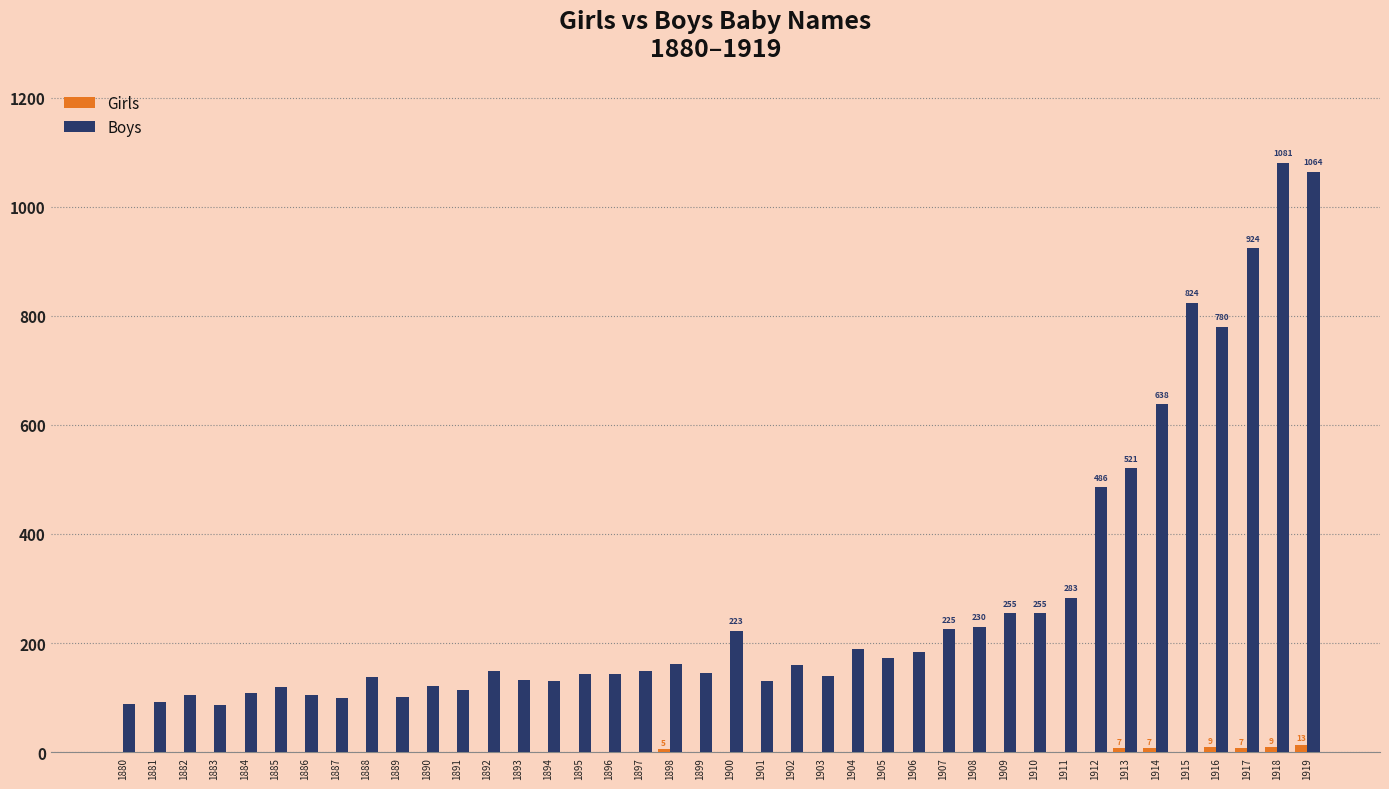

The value of Girls at 1895 is 0. True or false?

True